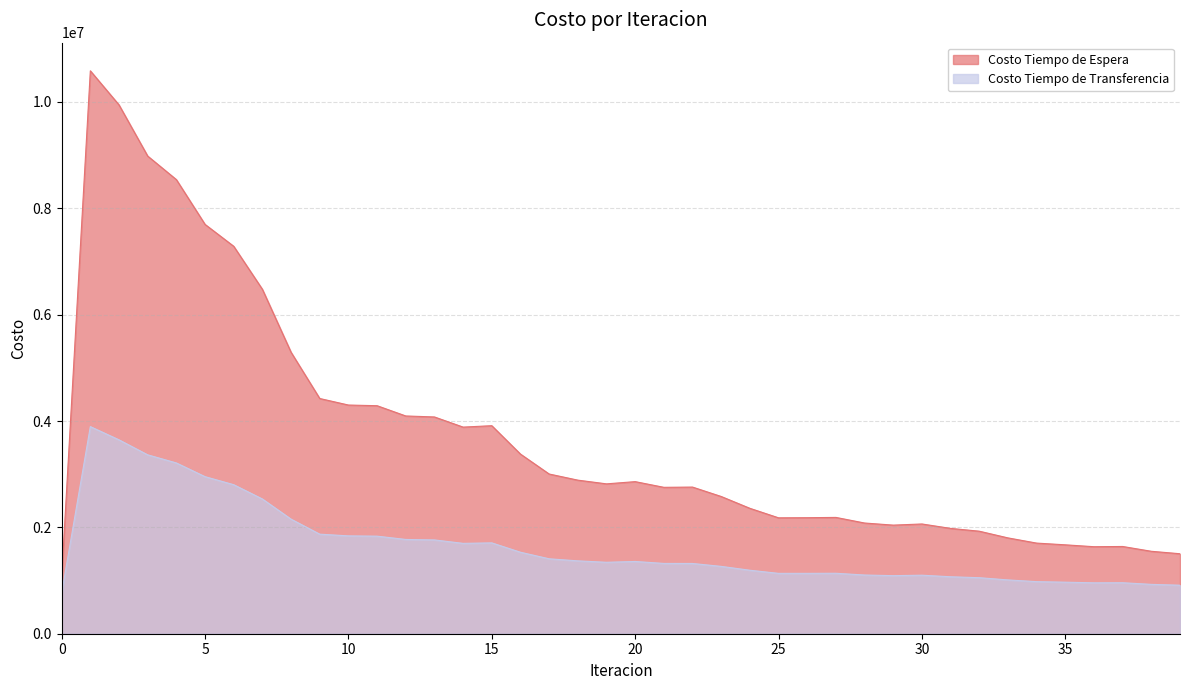

Reading left to right, transcribe all the data shown in this chart.

Costo Tiempo de Espera: 1058617.1	10586171.4	9945213.1	8983106.4	8540393.8	7698040.0	7286384.4	6477307.5	5293085.7	4423647.6	4300828.1	4288126.6	4095223.3	4076557.7	3885794.1	3912262.0	3378331.0	3003685.4	2888313.1	2818345.6	2860283.3	2753265.7	2757884.1	2580957.1	2358507.4	2179747.4	2181893.4	2187382.8	2081966.7	2042311.8	2063967.6	1980892.3	1928125.6	1802226.8	1704326.7	1671859.5	1636430.5	1640695.2	1550344.6	1504243.2
Costo Tiempo de Transferencia: 762261.2	3895090.2	3646394.7	3364336.6	3211658.6	2953900.1	2802542.2	2533964.1	2154629.6	1872382.5	1840216.4	1834738.9	1772856.5	1764040.3	1699350.4	1708614.1	1532325.8	1409098.9	1370411.2	1343518.4	1358859.9	1321987.4	1321242.1	1266404.5	1193927.1	1135183.5	1135306.6	1136927.8	1104103.1	1092063.4	1100552.4	1071294.7	1053562.8	1011885.3	979531.8	969243.2	957455.4	959016.6	928207.7	912274.6